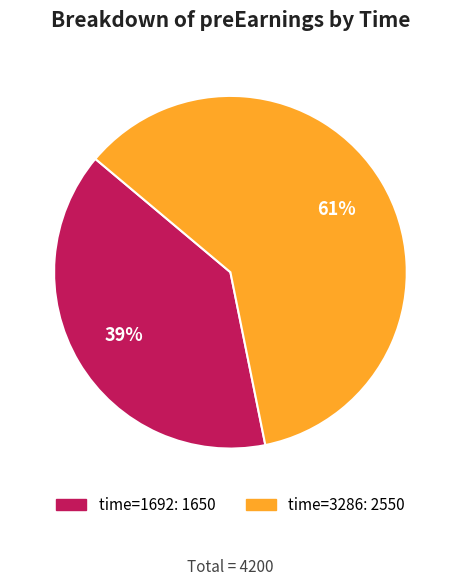

To the nearest percent, what is the average slice percentage?

50%